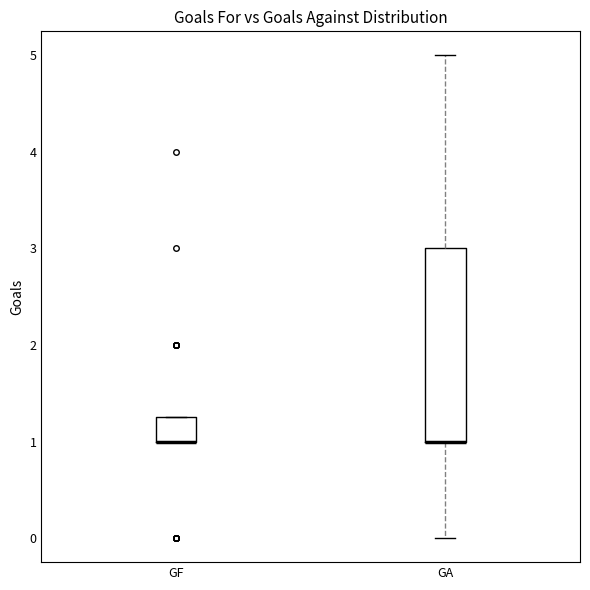

Reading left to right, transcribe this box plot: for each box, give where its median line is, the range the box spans, and where its two whiskers end, as read against the y-axis. The values are not printed on the chart, so give them approximately, as read against the axis.

GF: median 1.0 (drawn on the box's lower edge), box 1.0 to 1.3, whiskers 1.0 to 1.3
GA: median 1.0 (drawn on the box's lower edge), box 1.0 to 3.0, whiskers 0.0 to 5.0